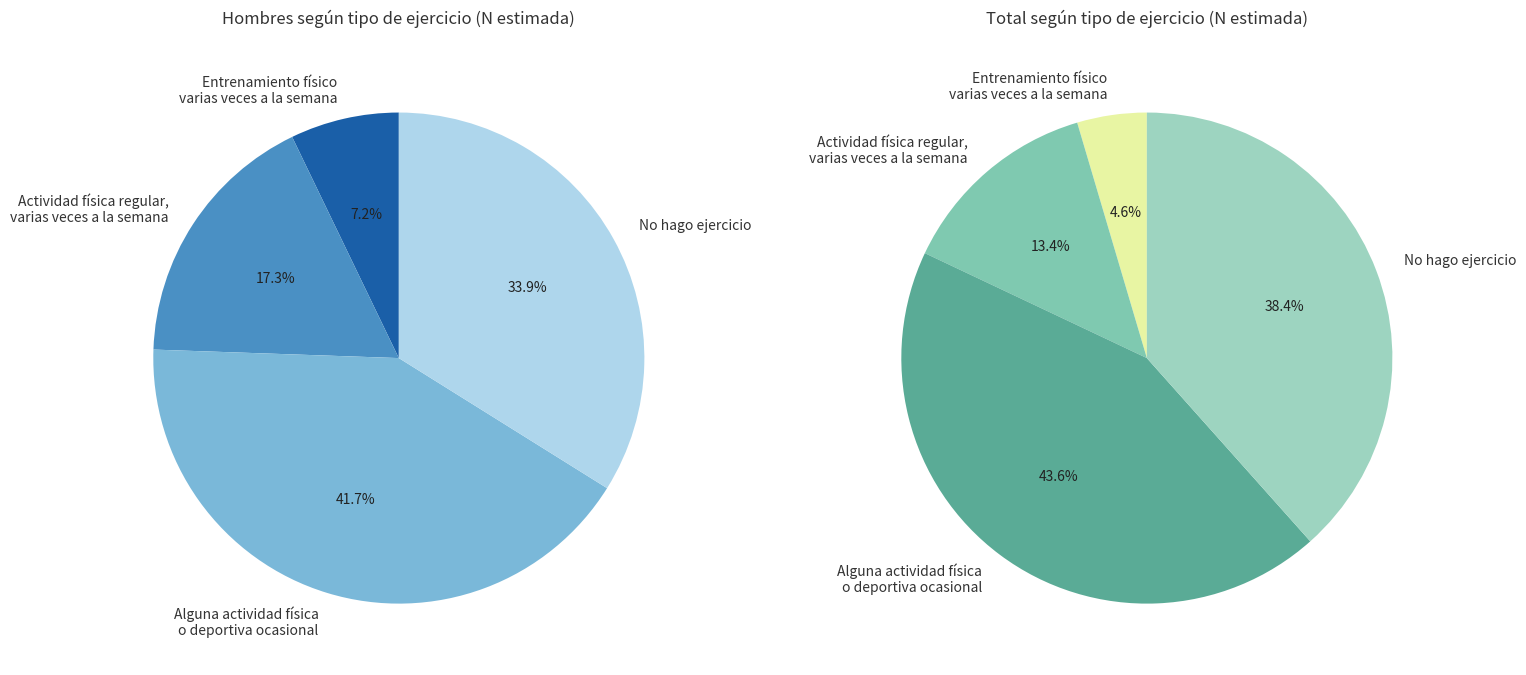

To the nearest percent, what percentage of the pie is Actividad física regular, varias veces a la semana?

17%